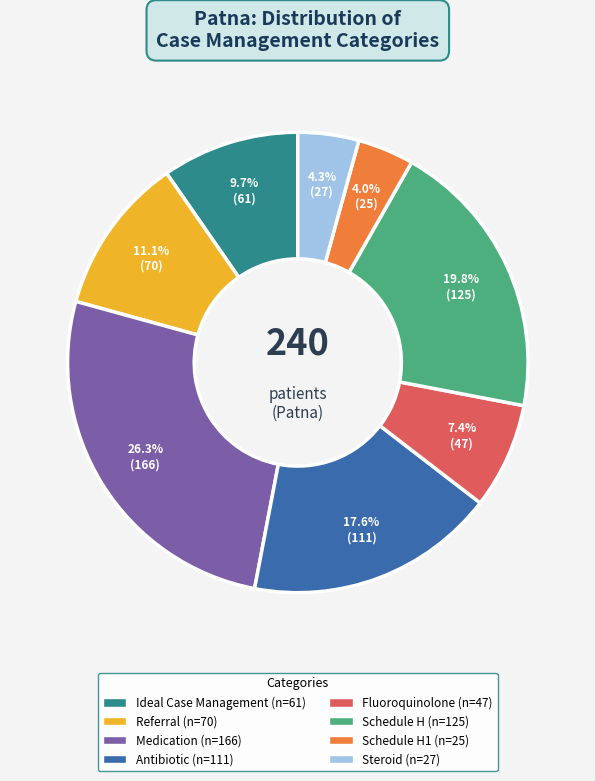

Is there a majority slice in this chart?

No